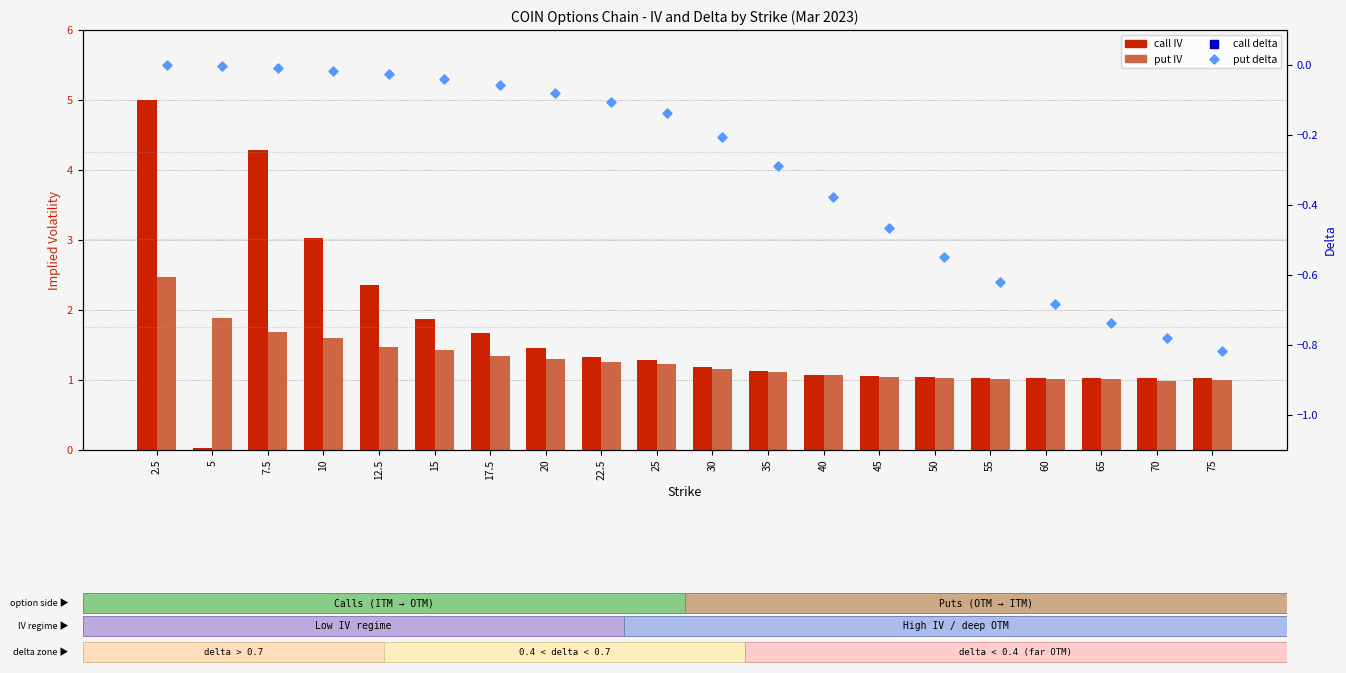

Is the value of put IV at 17.5 greater than the value of put delta at 50?

Yes